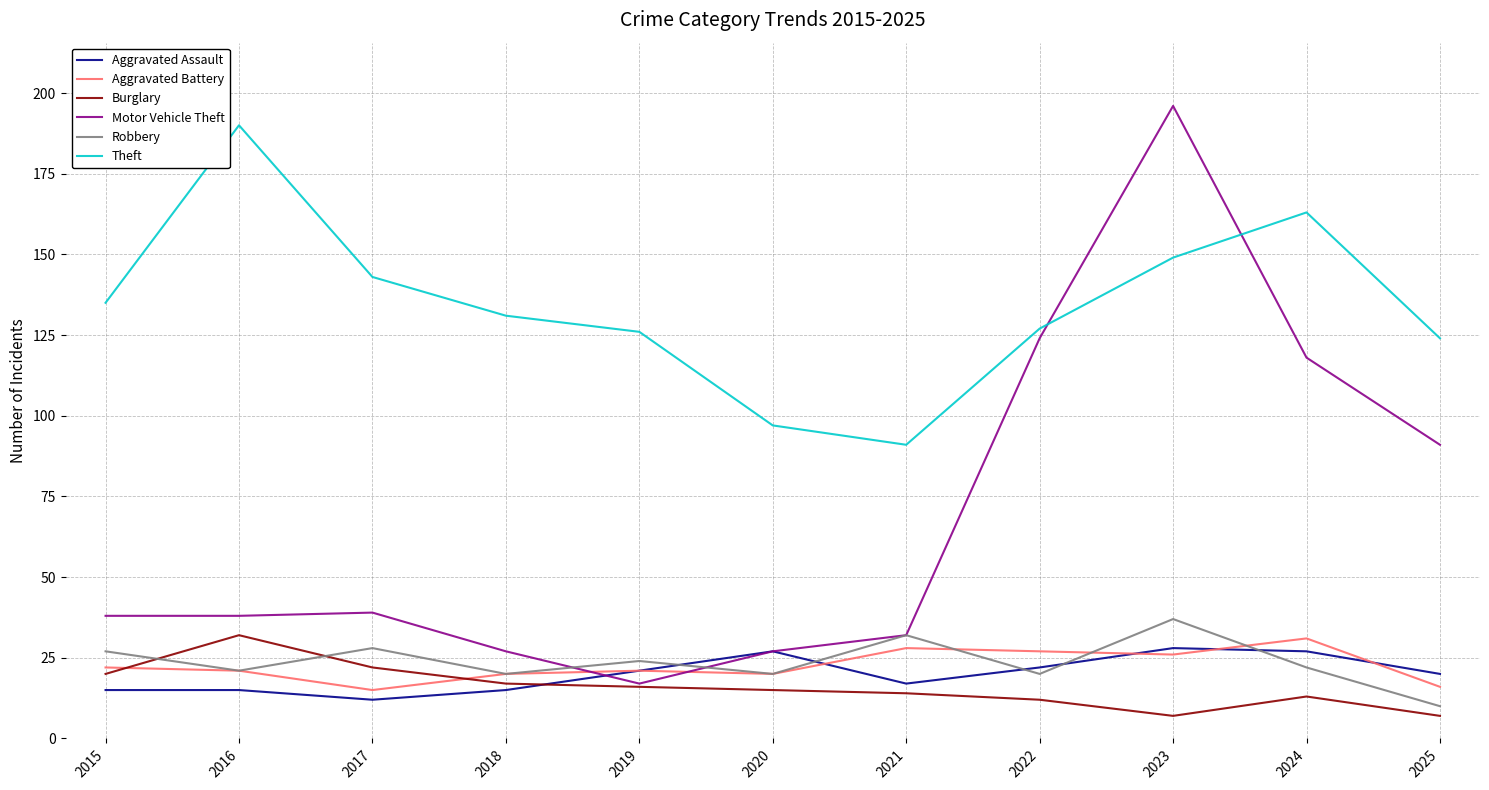

True or false: Theft and Robbery cross at least once.

False